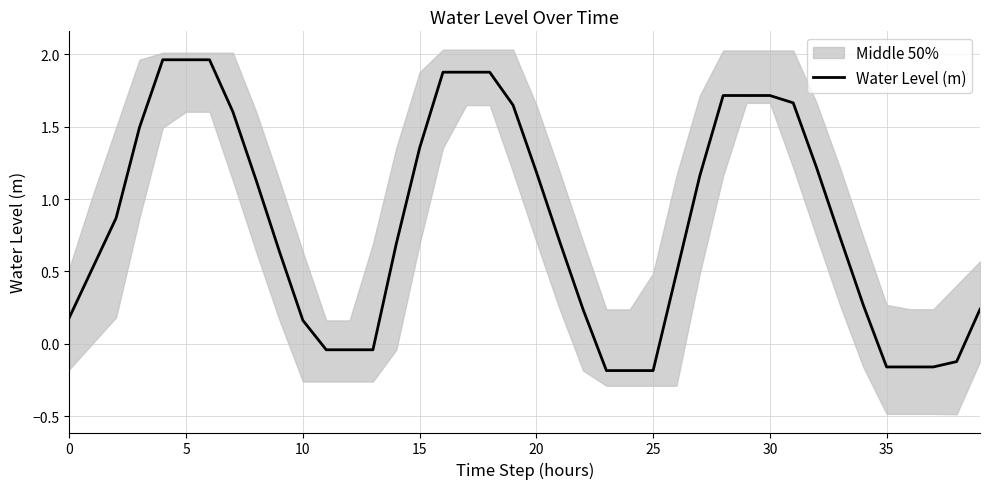

The value of Water Level (m) at 5 is 0.6. True or false?

False